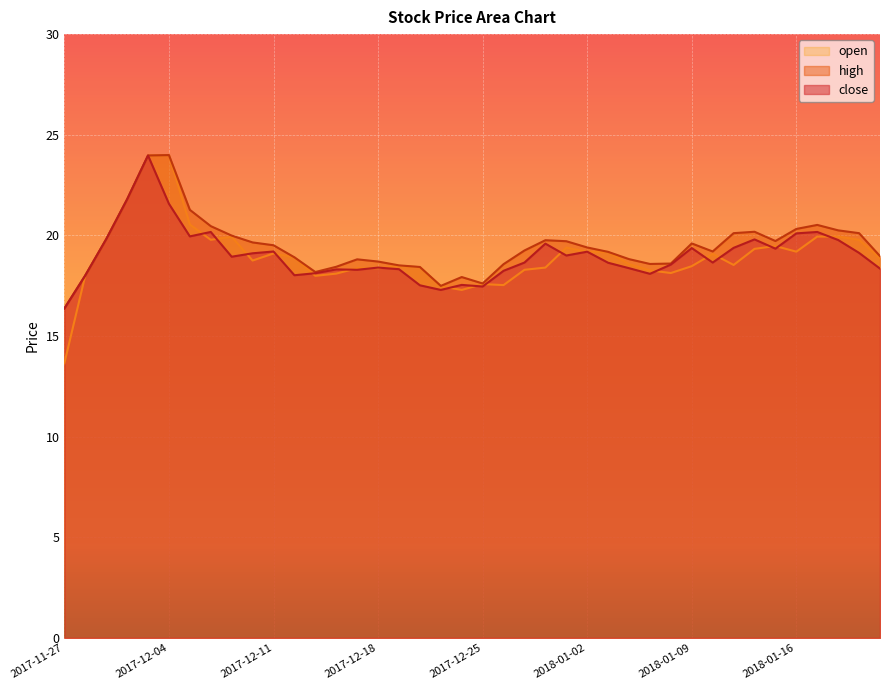

Reading left to right, what are all the values shown in this chart?

close: 16.4	18.0	19.8	21.8	24.0	21.6	19.9	20.2	18.9	19.1	19.2	18.0	18.1	18.3	18.3	18.4	18.3	17.5	17.3	17.5	17.5	18.2	18.6	19.6	19.0	19.2	18.6	18.4	18.1	18.6	19.4	18.6	19.4	19.8	19.3	20.1	20.2	19.8	19.1	18.4
high: 16.4	18.0	19.8	21.8	24.0	24.0	21.3	20.5	20.0	19.6	19.5	18.9	18.2	18.4	18.8	18.7	18.5	18.4	17.5	17.9	17.6	18.6	19.2	19.8	19.7	19.4	19.2	18.8	18.6	18.6	19.6	19.2	20.1	20.2	19.7	20.3	20.5	20.2	20.1	19.0
open: 13.6	18.0	19.8	21.8	24.0	24.0	20.5	19.8	19.9	18.8	19.1	18.9	18.0	18.1	18.4	18.4	18.5	18.4	17.5	17.3	17.6	17.5	18.3	18.4	19.4	19.2	19.2	18.6	18.3	18.1	18.5	19.1	18.5	19.3	19.5	19.2	19.9	19.9	19.8	18.9